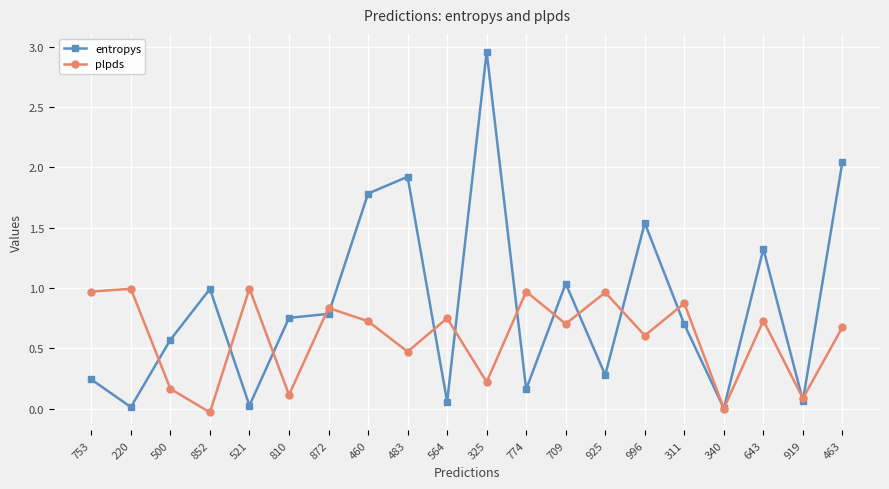

What are all the series names shown in the legend?

entropys, plpds